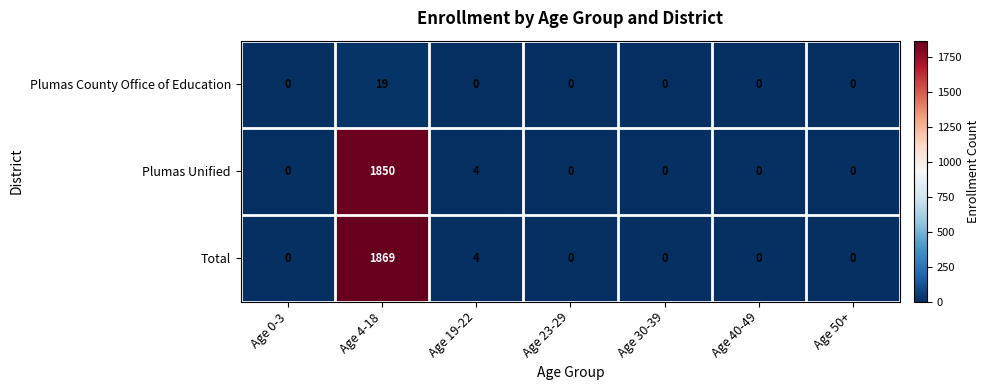

At which category is the sum across all series the highest?

Age 4-18